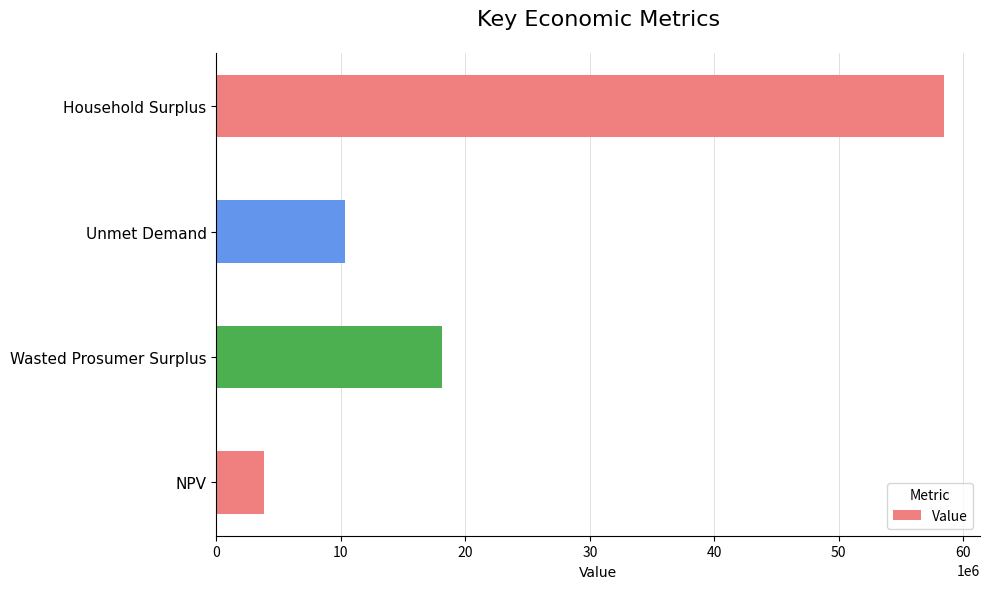

Is it true that the value at Wasted Prosumer Surplus is 7581324.6?

False